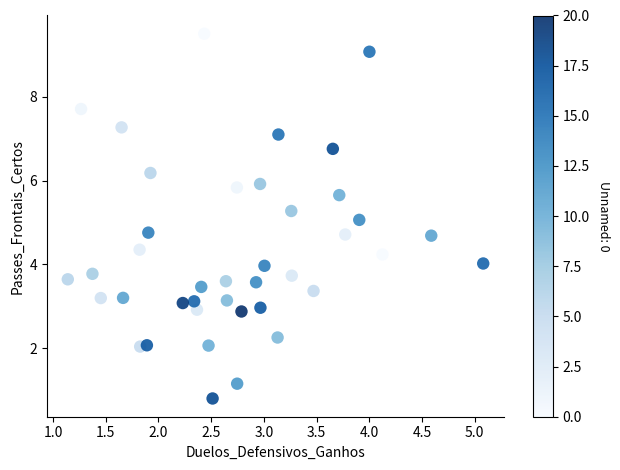

What is the range of Y values (max minus min)?

8.7